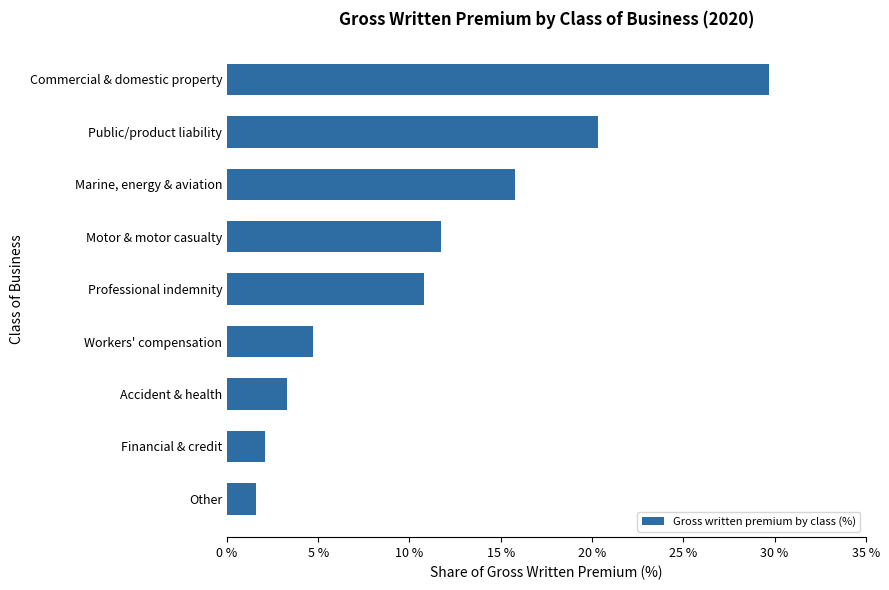

What is the sum of all values?

100.0